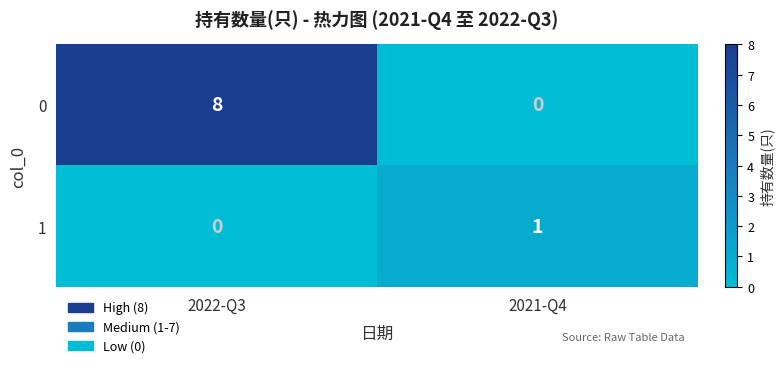

What value does the 0 series have at 2022-Q3?

8